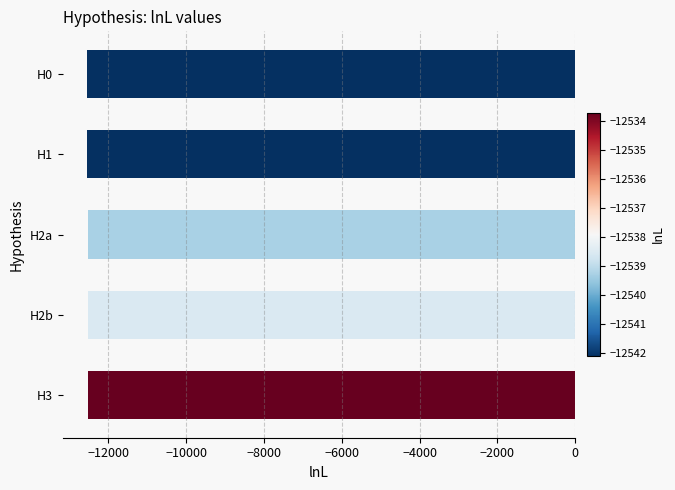

What is the label of the 5th bar from the top?

H3